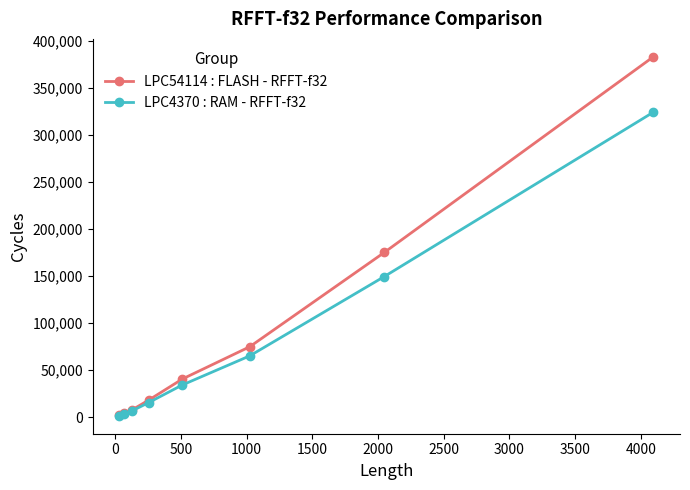

True or false: LPC54114 : FLASH - RFFT-f32 has more than 2 interior local peaks.

False